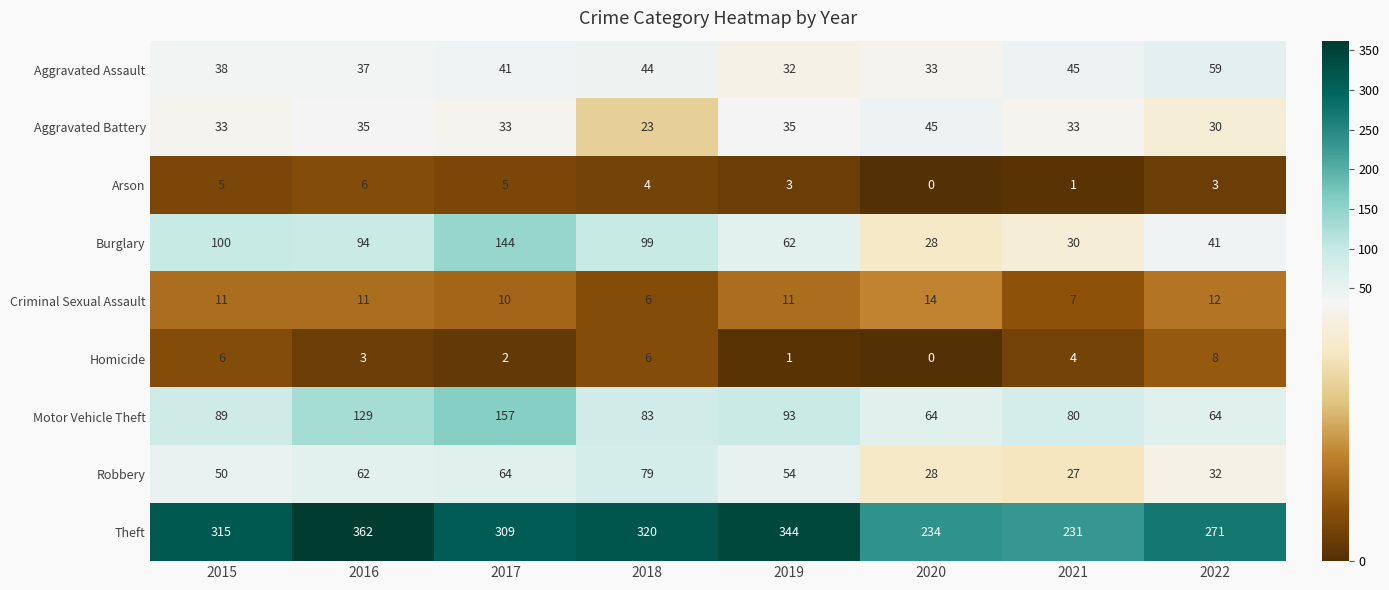

At how many categories does at least one series exceed 54?

8